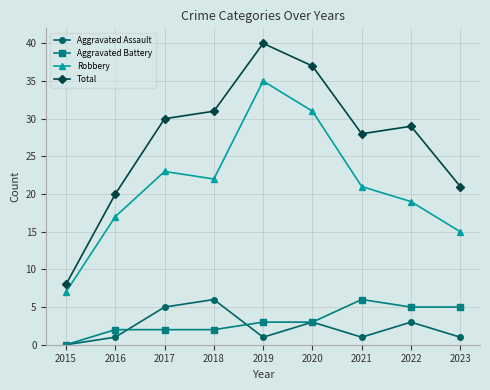

At which category does Robbery reach its first local peak?

2017